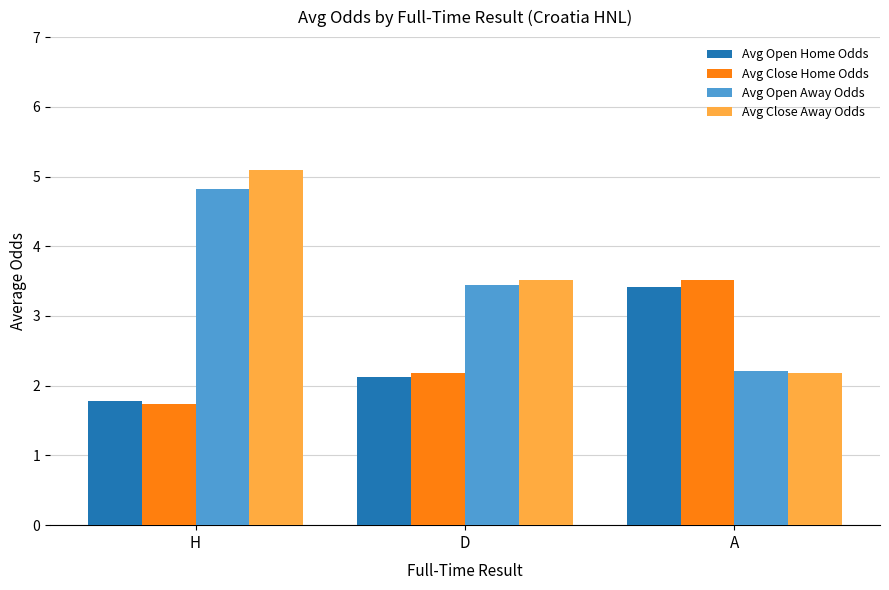

What is the maximum value for Avg Open Home Odds?

3.4